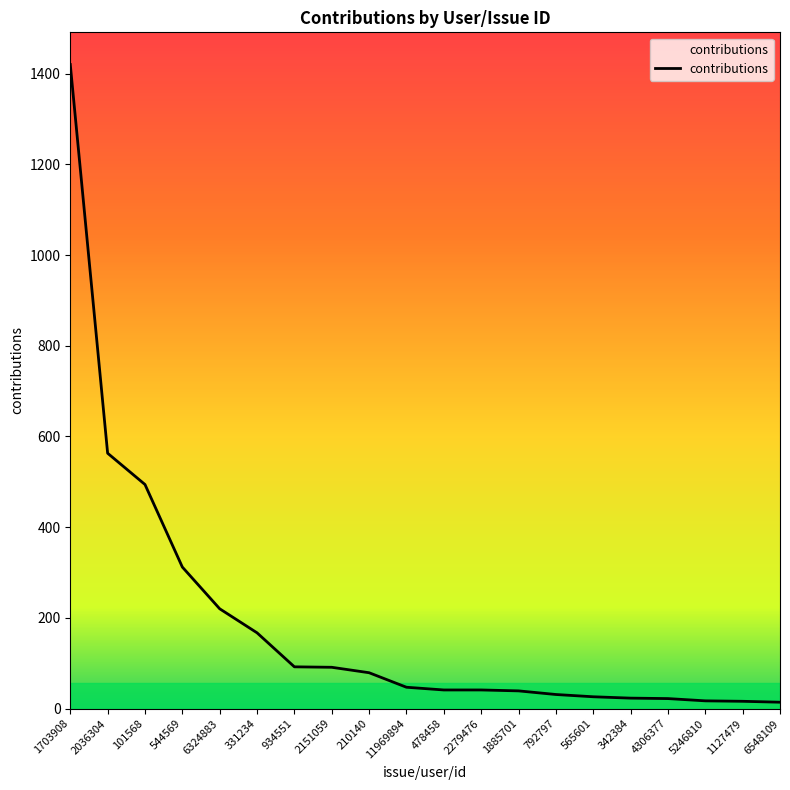

True or false: the data shows 494 at 101568.

True